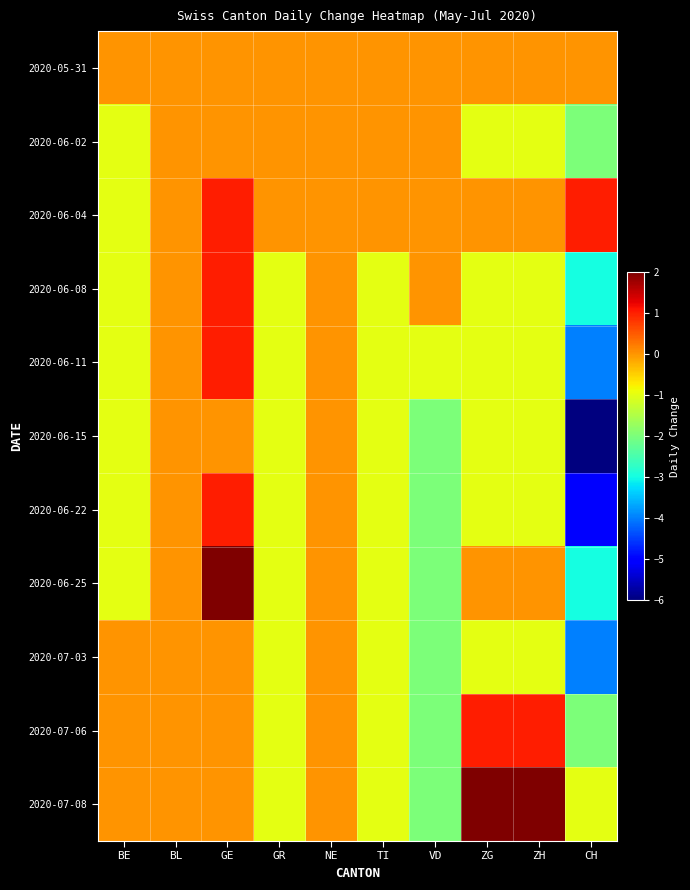

Reading left to right, what are all the values shown in this chart?

2020-05-31: BE=0	BL=0	GE=0	GR=0	NE=0	TI=0	VD=0	ZG=0	ZH=0	CH=0
2020-06-02: BE=-1	BL=0	GE=0	GR=0	NE=0	TI=0	VD=0	ZG=-1	ZH=-1	CH=-2
2020-06-04: BE=-1	BL=0	GE=1	GR=0	NE=0	TI=0	VD=0	ZG=0	ZH=0	CH=1
2020-06-08: BE=-1	BL=0	GE=1	GR=-1	NE=0	TI=-1	VD=0	ZG=-1	ZH=-1	CH=-3
2020-06-11: BE=-1	BL=0	GE=1	GR=-1	NE=0	TI=-1	VD=-1	ZG=-1	ZH=-1	CH=-4
2020-06-15: BE=-1	BL=0	GE=0	GR=-1	NE=0	TI=-1	VD=-2	ZG=-1	ZH=-1	CH=-6
2020-06-22: BE=-1	BL=0	GE=1	GR=-1	NE=0	TI=-1	VD=-2	ZG=-1	ZH=-1	CH=-5
2020-06-25: BE=-1	BL=0	GE=2	GR=-1	NE=0	TI=-1	VD=-2	ZG=0	ZH=0	CH=-3
2020-07-03: BE=0	BL=0	GE=0	GR=-1	NE=0	TI=-1	VD=-2	ZG=-1	ZH=-1	CH=-4
2020-07-06: BE=0	BL=0	GE=0	GR=-1	NE=0	TI=-1	VD=-2	ZG=1	ZH=1	CH=-2
2020-07-08: BE=0	BL=0	GE=0	GR=-1	NE=0	TI=-1	VD=-2	ZG=2	ZH=2	CH=-1